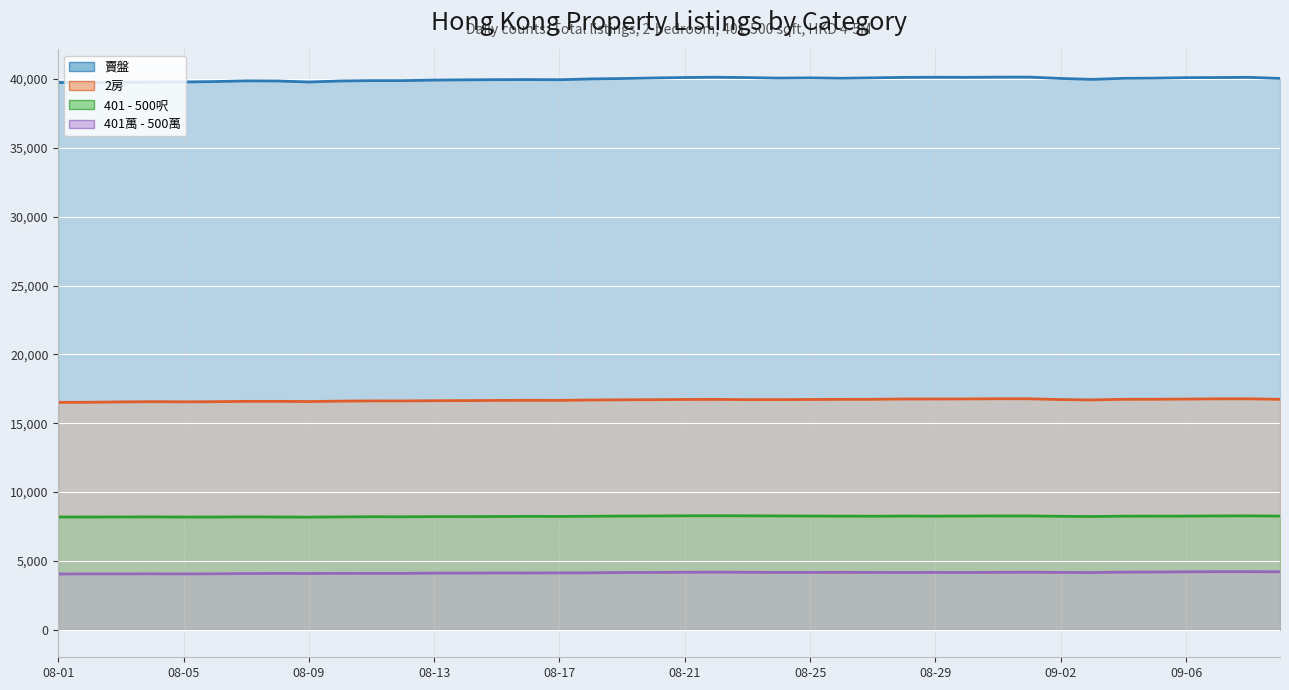

What is the total value across all series at 30?

69348